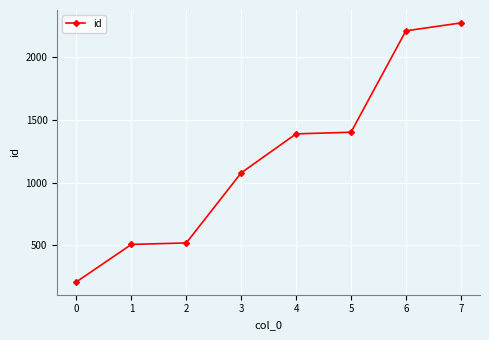

What is the maximum value shown in the chart?

2275